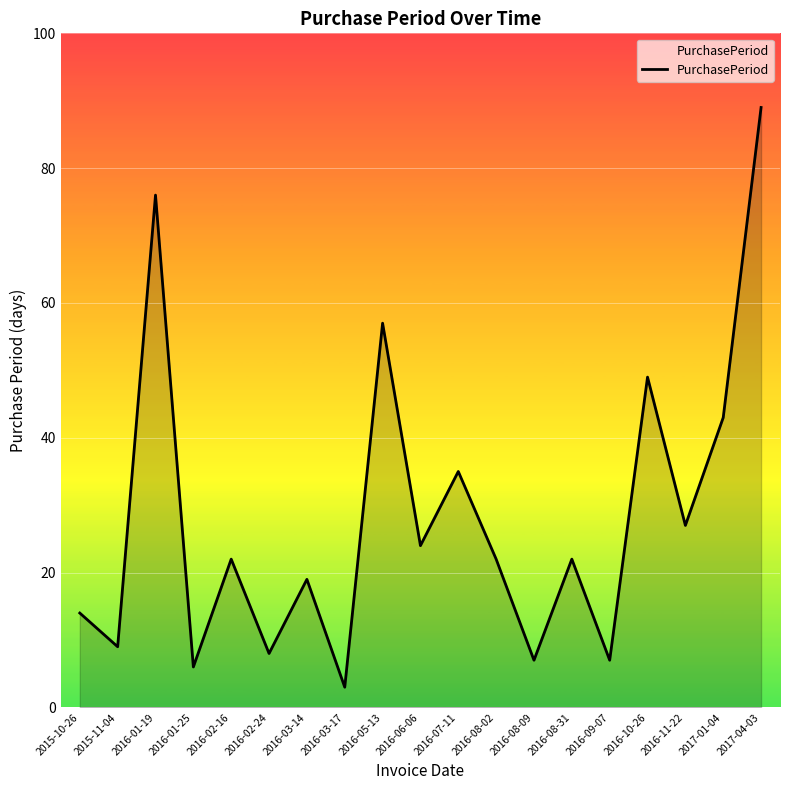

What position from the right is 2016-02-24?

14